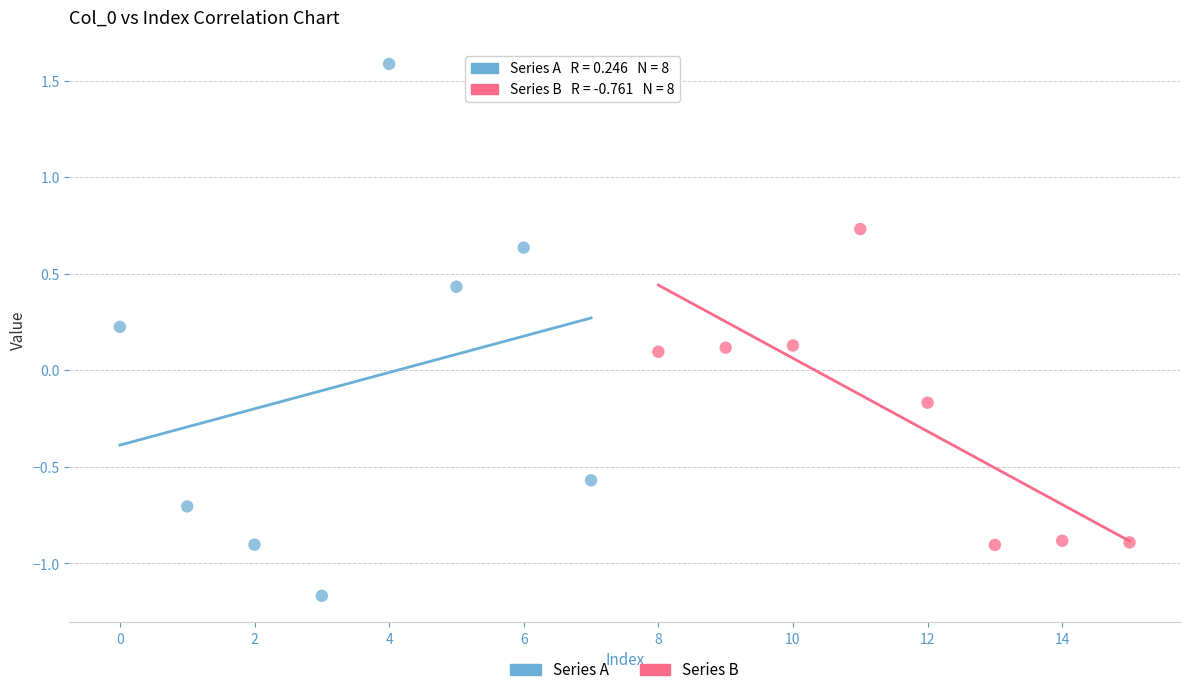

Which series has the widest spread of Y values?

Series A